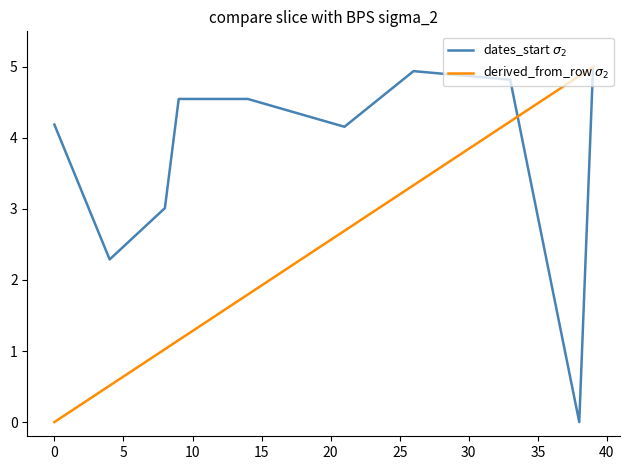

What is the sum of all derived_from_row $\sigma_2$ values?

24.6